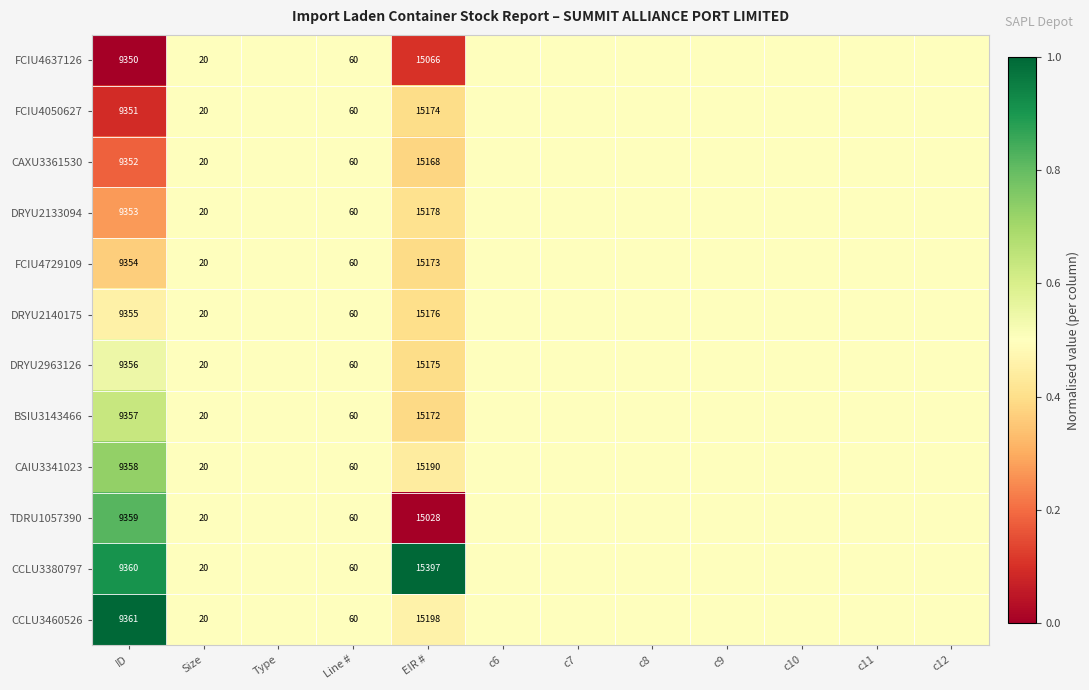

At ID, list the series in order from smallest to largest.

FCIU4637126, FCIU4050627, CAXU3361530, DRYU2133094, FCIU4729109, DRYU2140175, DRYU2963126, BSIU3143466, CAIU3341023, TDRU1057390, CCLU3380797, CCLU3460526